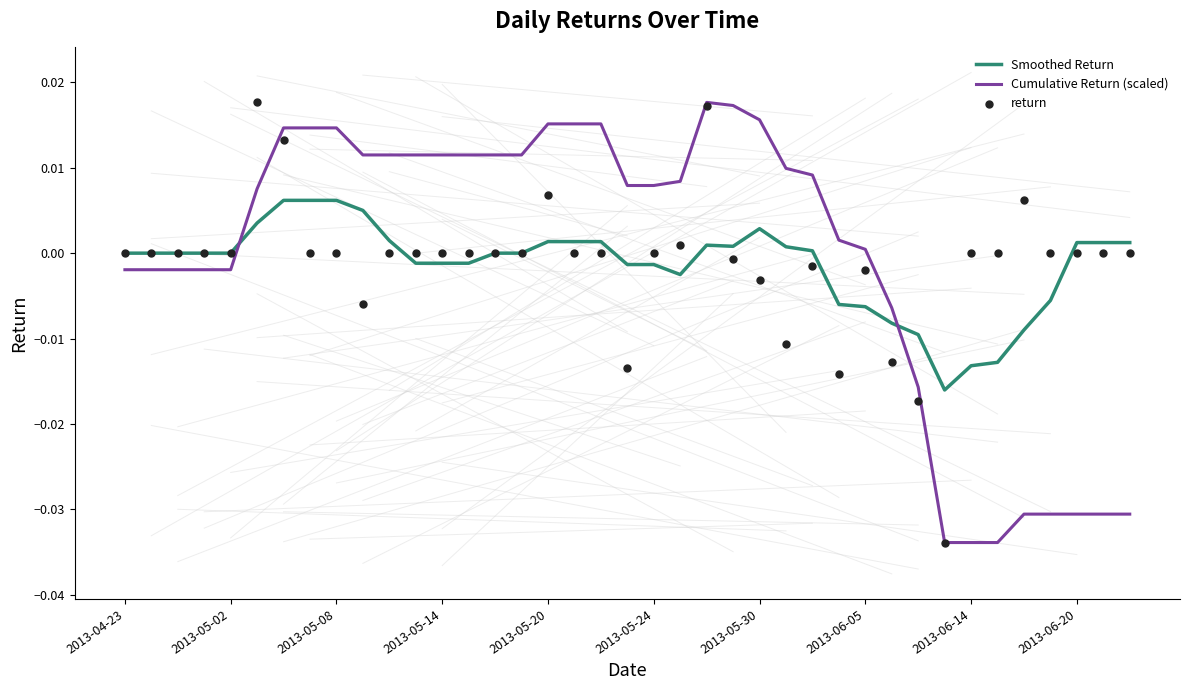

Which series has the largest Y range (max minus min)?

Cumulative Return (scaled)